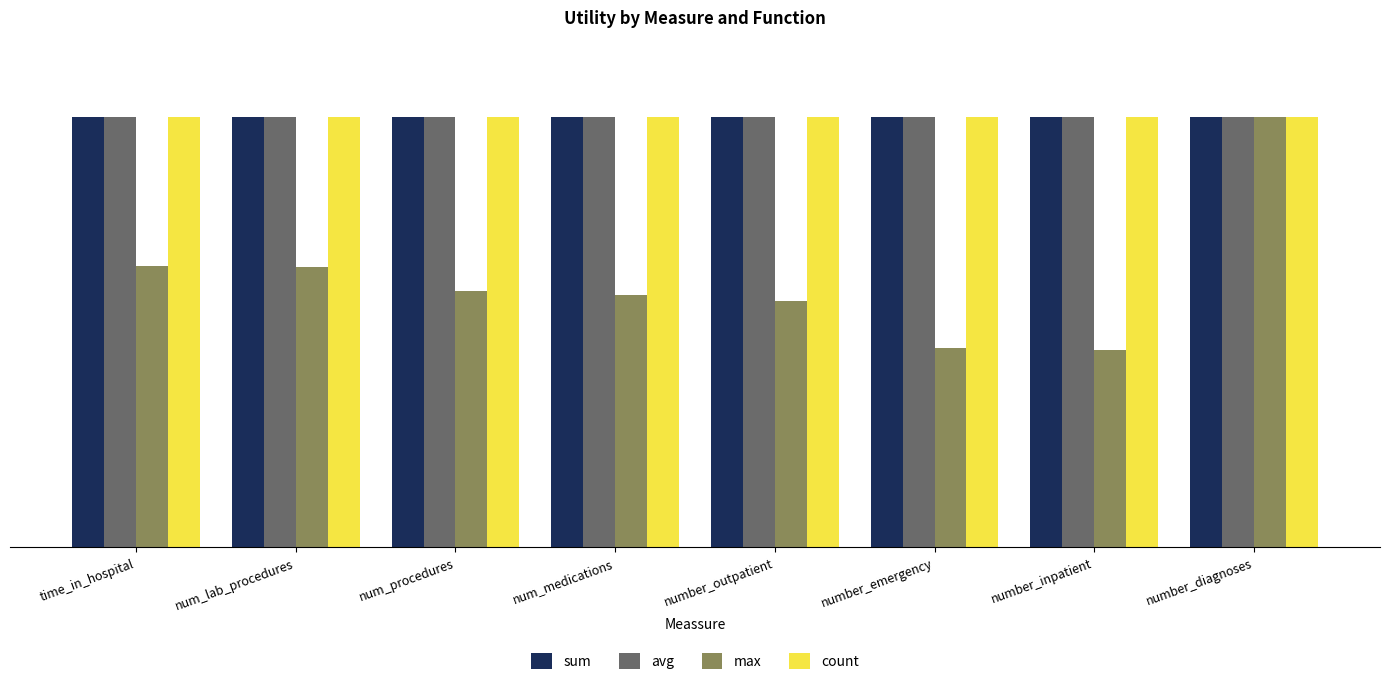

At which label does max reach its peak?

number_diagnoses